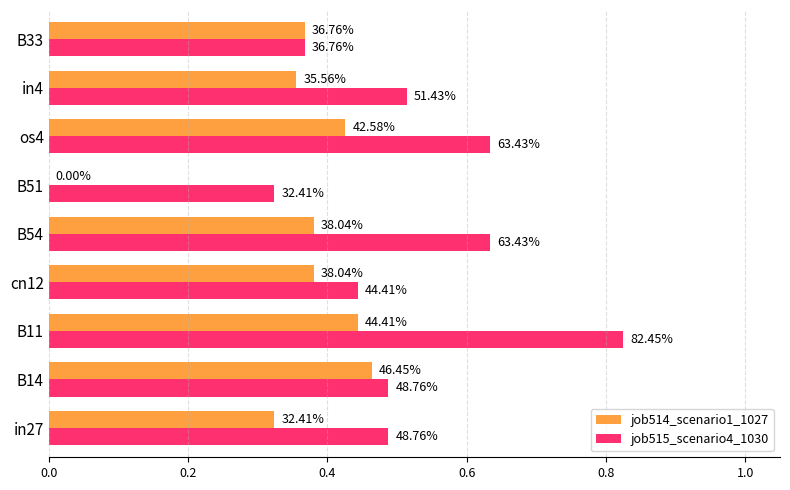

What are all the series names shown in the legend?

job514_scenario1_1027, job515_scenario4_1030